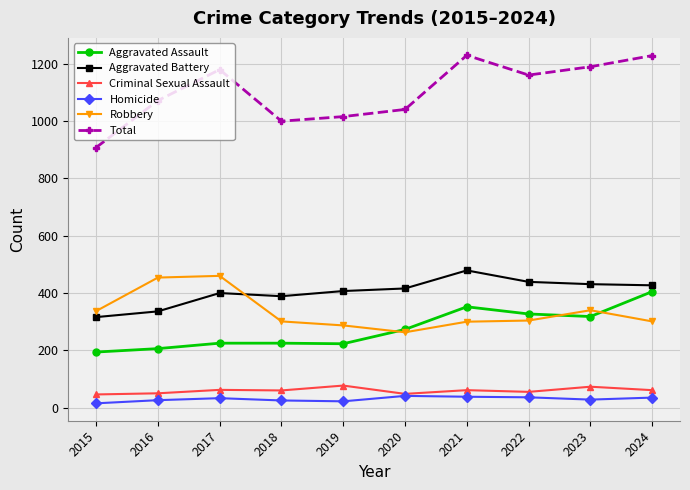

Does the chart display data point markers on the line(s)?

Yes